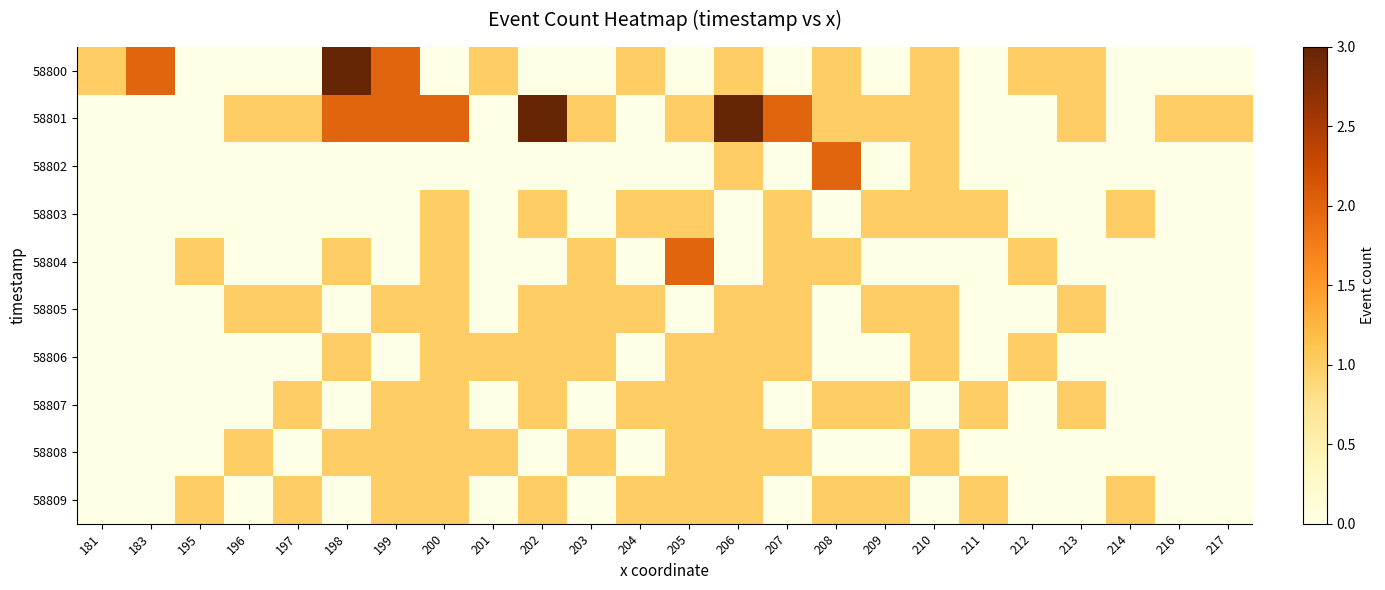

Reading left to right, list all the values displayed in this chart.

58800: 181=1	183=2	195=0	196=0	197=0	198=3	199=2	200=0	201=1	202=0	203=0	204=1	205=0	206=1	207=0	208=1	209=0	210=1	211=0	212=1	213=1	214=0	216=0	217=0
58801: 181=0	183=0	195=0	196=1	197=1	198=2	199=2	200=2	201=0	202=3	203=1	204=0	205=1	206=3	207=2	208=1	209=1	210=1	211=0	212=0	213=1	214=0	216=1	217=1
58802: 181=0	183=0	195=0	196=0	197=0	198=0	199=0	200=0	201=0	202=0	203=0	204=0	205=0	206=1	207=0	208=2	209=0	210=1	211=0	212=0	213=0	214=0	216=0	217=0
58803: 181=0	183=0	195=0	196=0	197=0	198=0	199=0	200=1	201=0	202=1	203=0	204=1	205=1	206=0	207=1	208=0	209=1	210=1	211=1	212=0	213=0	214=1	216=0	217=0
58804: 181=0	183=0	195=1	196=0	197=0	198=1	199=0	200=1	201=0	202=0	203=1	204=0	205=2	206=0	207=1	208=1	209=0	210=0	211=0	212=1	213=0	214=0	216=0	217=0
58805: 181=0	183=0	195=0	196=1	197=1	198=0	199=1	200=1	201=0	202=1	203=1	204=1	205=0	206=1	207=1	208=0	209=1	210=1	211=0	212=0	213=1	214=0	216=0	217=0
58806: 181=0	183=0	195=0	196=0	197=0	198=1	199=0	200=1	201=1	202=1	203=1	204=0	205=1	206=1	207=1	208=0	209=0	210=1	211=0	212=1	213=0	214=0	216=0	217=0
58807: 181=0	183=0	195=0	196=0	197=1	198=0	199=1	200=1	201=0	202=1	203=0	204=1	205=1	206=1	207=0	208=1	209=1	210=0	211=1	212=0	213=1	214=0	216=0	217=0
58808: 181=0	183=0	195=0	196=1	197=0	198=1	199=1	200=1	201=1	202=0	203=1	204=0	205=1	206=1	207=1	208=0	209=0	210=1	211=0	212=0	213=0	214=0	216=0	217=0
58809: 181=0	183=0	195=1	196=0	197=1	198=0	199=1	200=1	201=0	202=1	203=0	204=1	205=1	206=1	207=0	208=1	209=1	210=0	211=1	212=0	213=0	214=1	216=0	217=0